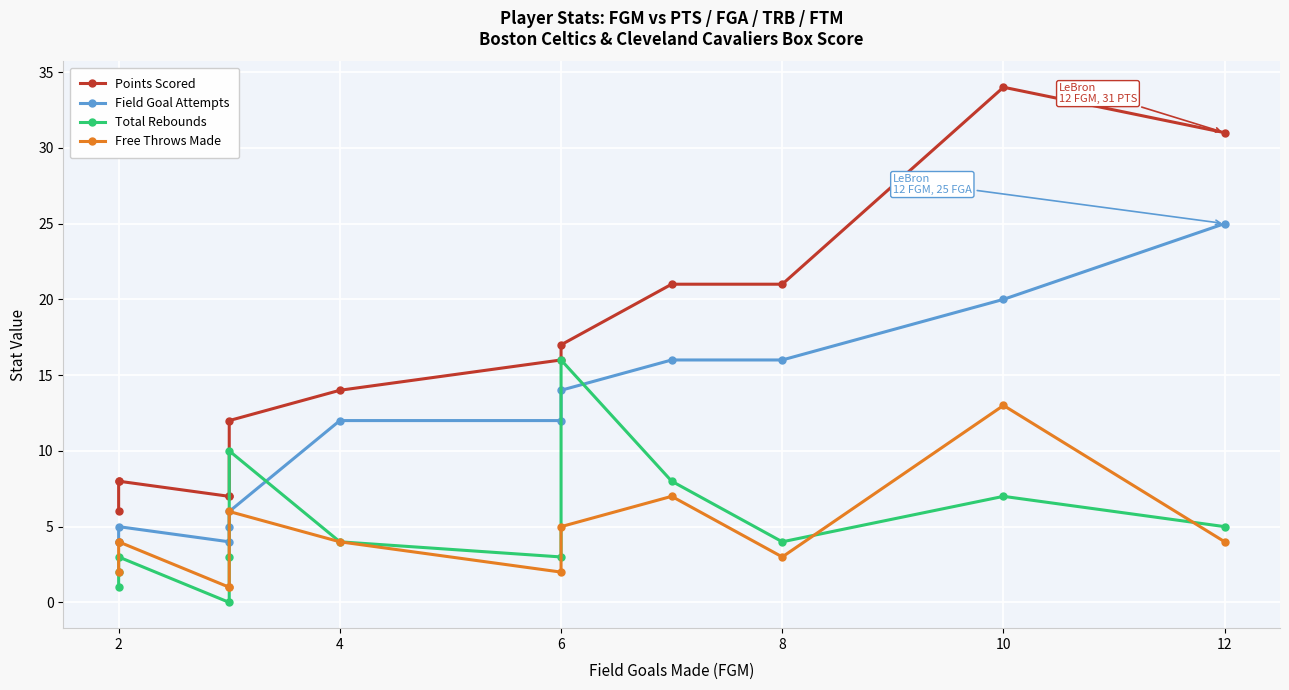

Is this an area chart (filled region under the line)?

No